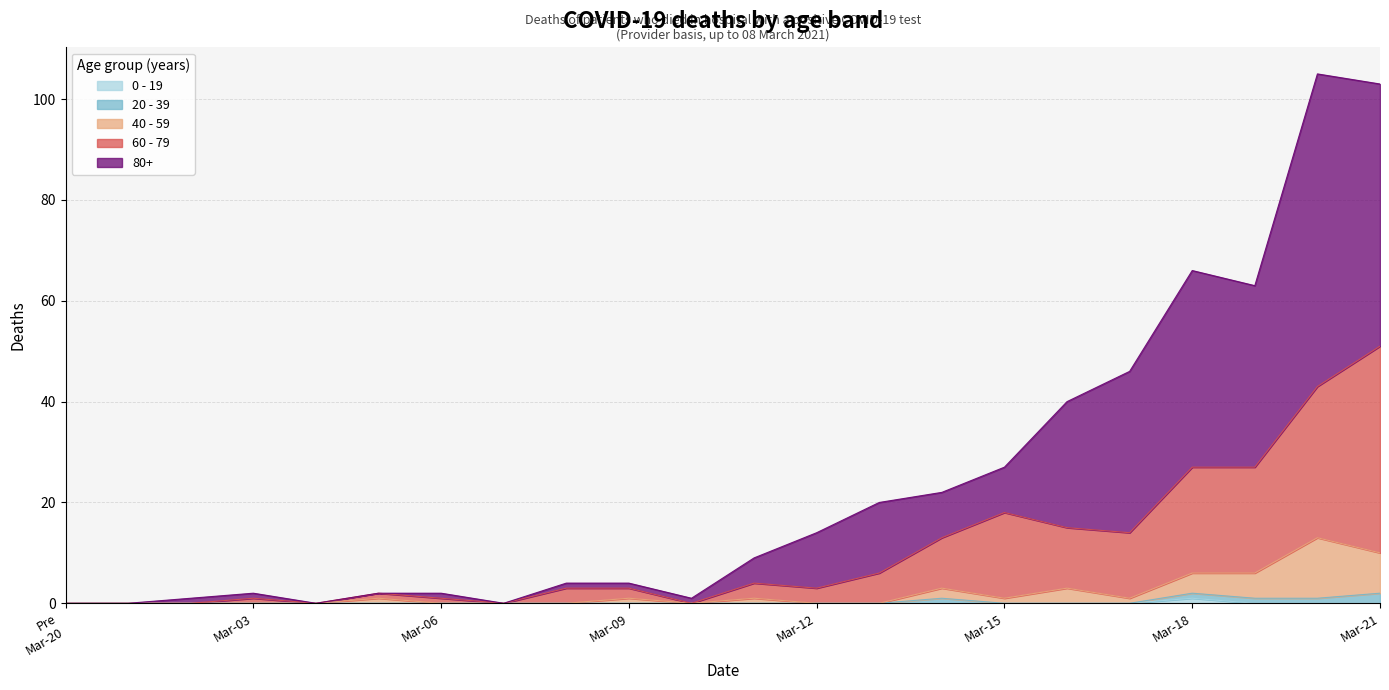

At how many categories does at least one series exceed 98?

2